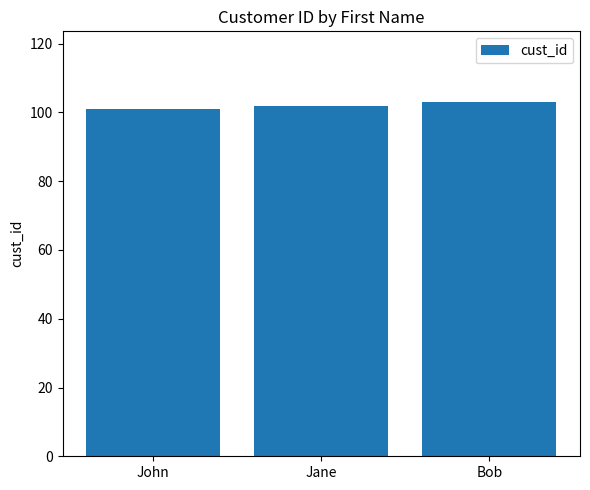

True or false: the data shows 103 at Bob.

True